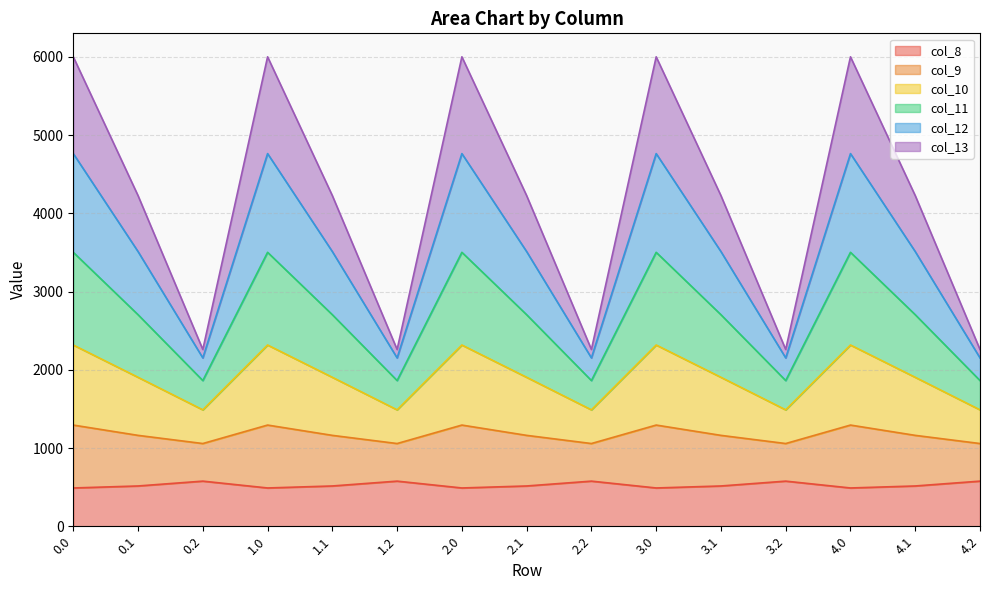

At how many categories does at least one series exceed 5788?

5